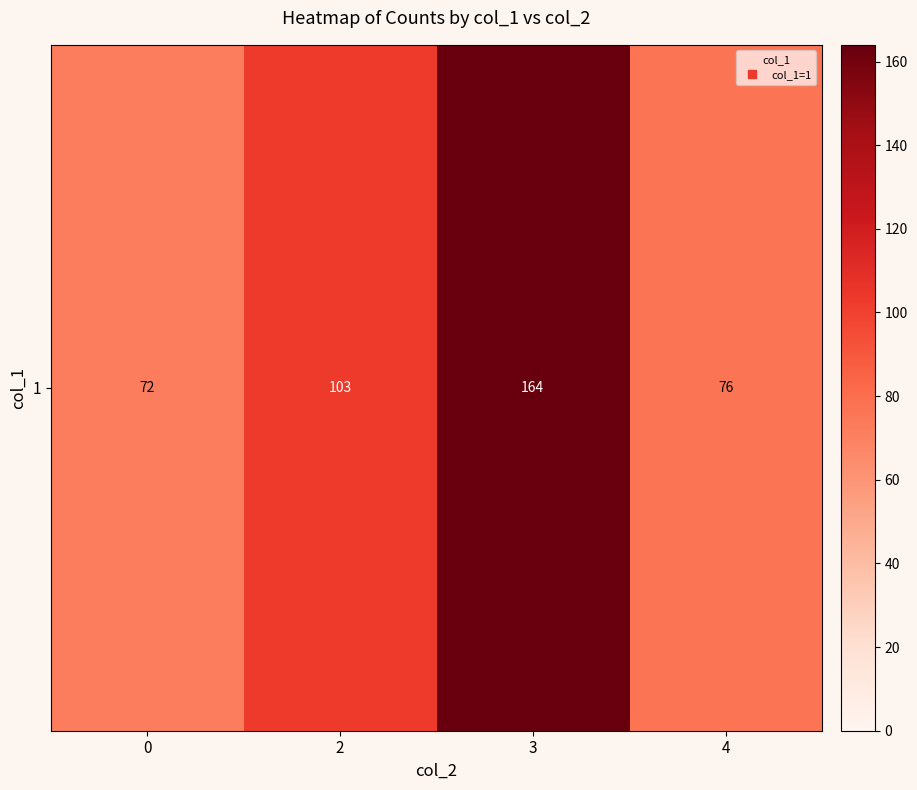

What is the average value?

104